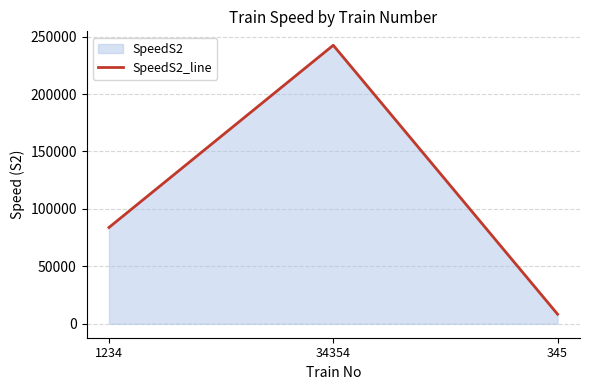

Reading right to left, what are all the values shown in this chart?

345=8373	34354=242435	1234=83838